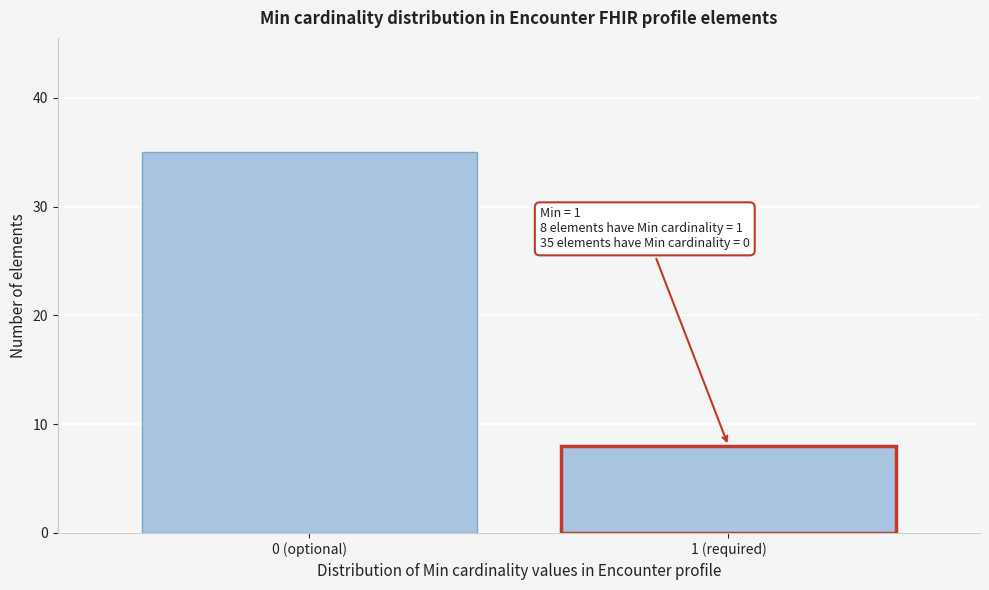

Reading left to right, list all the values displayed in this chart.

35	8